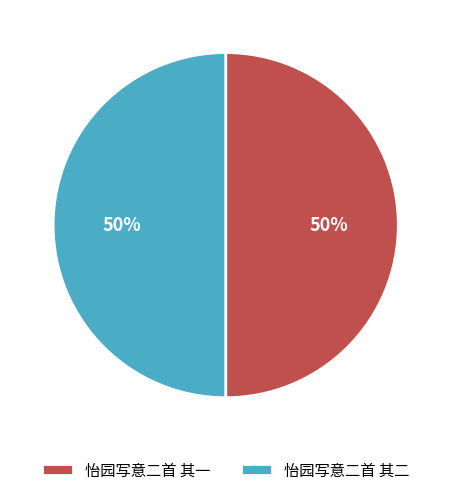

What percentage is the 怡园写意二首 其二 slice, to the nearest percent?

50%